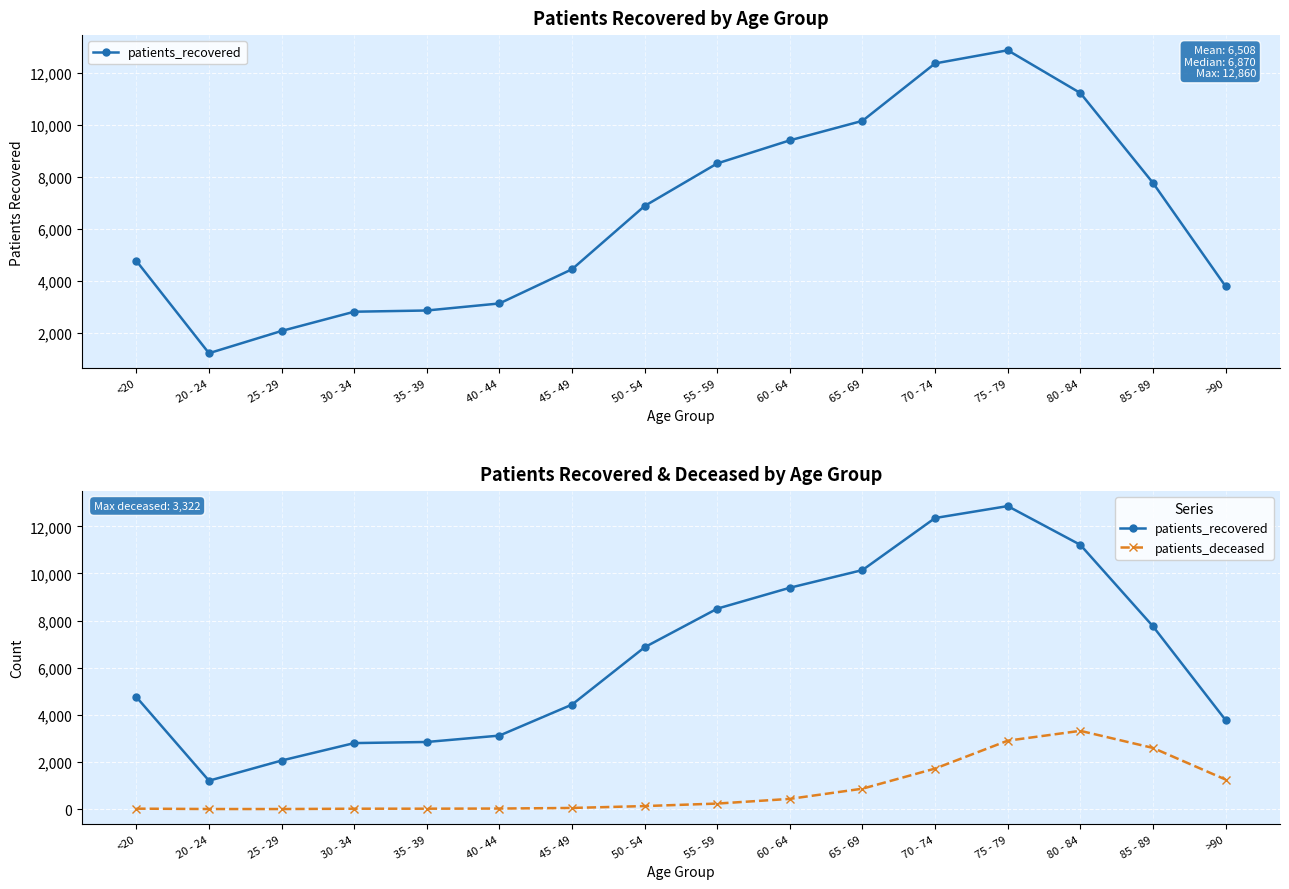

Reading left to right, what are all the values shown in this chart?

patients_recovered: <20=4757	20 - 24=1206	25 - 29=2062	30 - 34=2802	35 - 39=2849	40 - 44=3120	45 - 49=4436	50 - 54=6870	55 - 59=8507	60 - 64=9395	65 - 69=10145	70 - 74=12354	75 - 79=12860	80 - 84=11216	85 - 89=7760	>90=3781
patients_deceased: <20=19	20 - 24=4	25 - 29=3	30 - 34=17	35 - 39=18	40 - 44=24	45 - 49=49	50 - 54=129	55 - 59=235	60 - 64=434	65 - 69=867	70 - 74=1721	75 - 79=2904	80 - 84=3322	85 - 89=2597	>90=1255